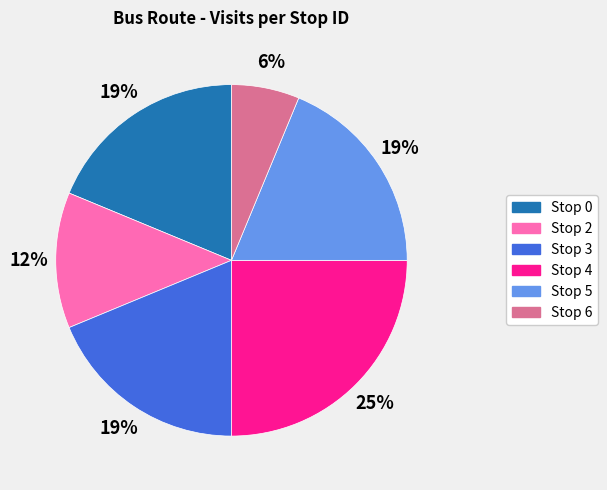

Combined, do Stop 4 and Stop 3 account for over 50%?

No